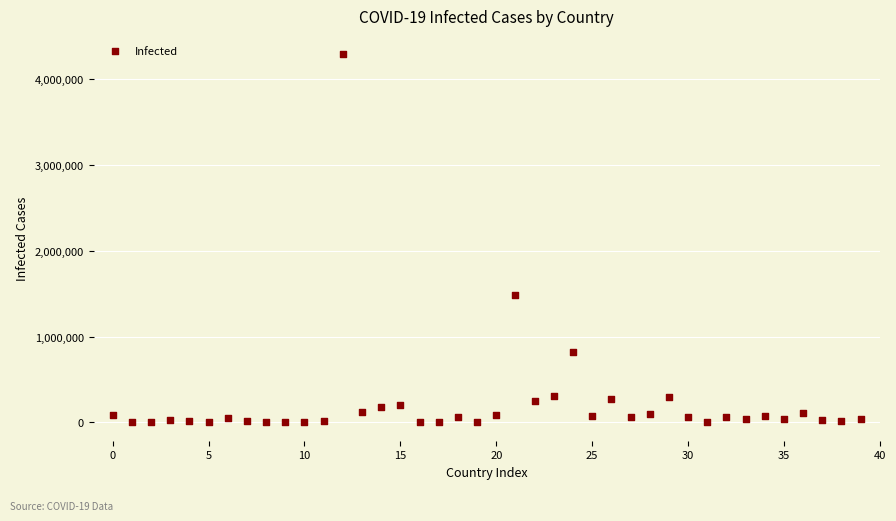

What Y value in the scatter plot is closest to 2145152?

1480073